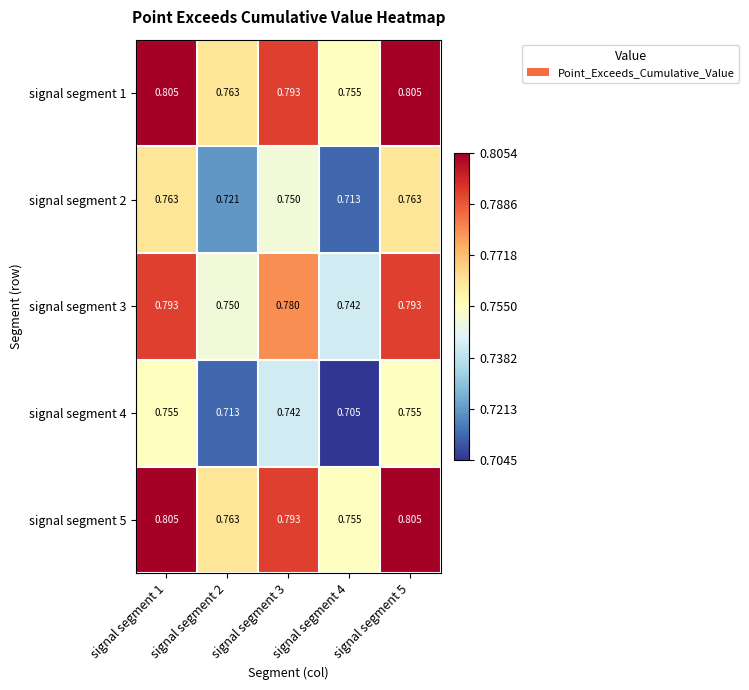

Is the value of signal segment 1 at signal segment 5 greater than the value of signal segment 4 at signal segment 2?

Yes